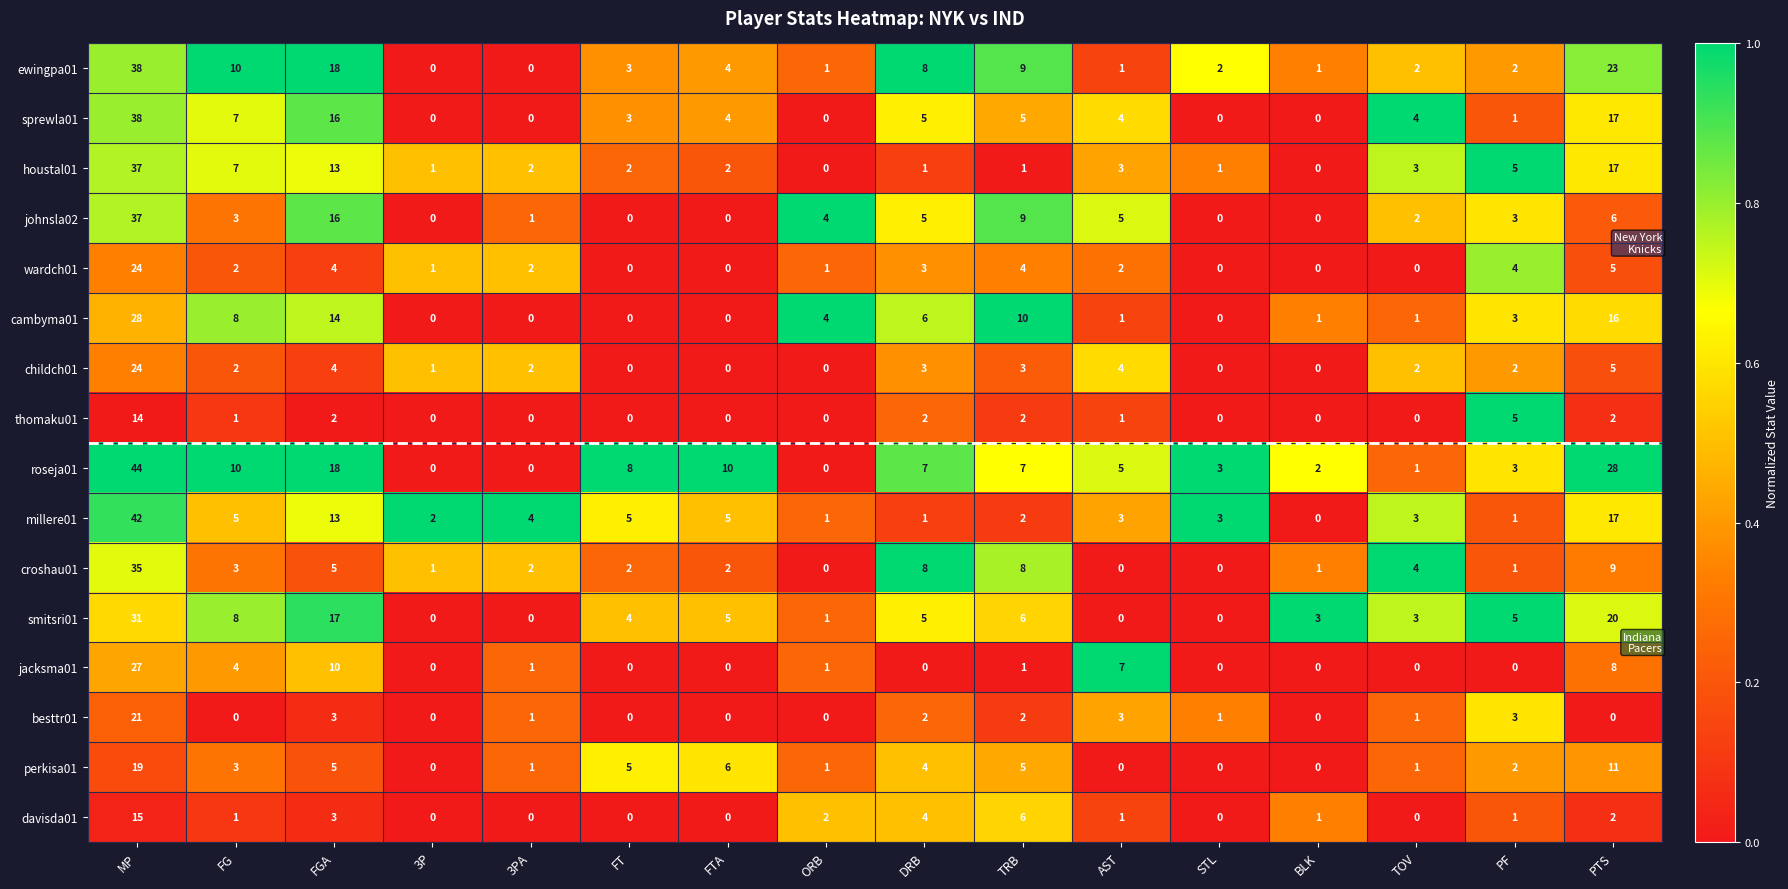

Between AST and STL, which series saw the biggest shift?

jacksma01